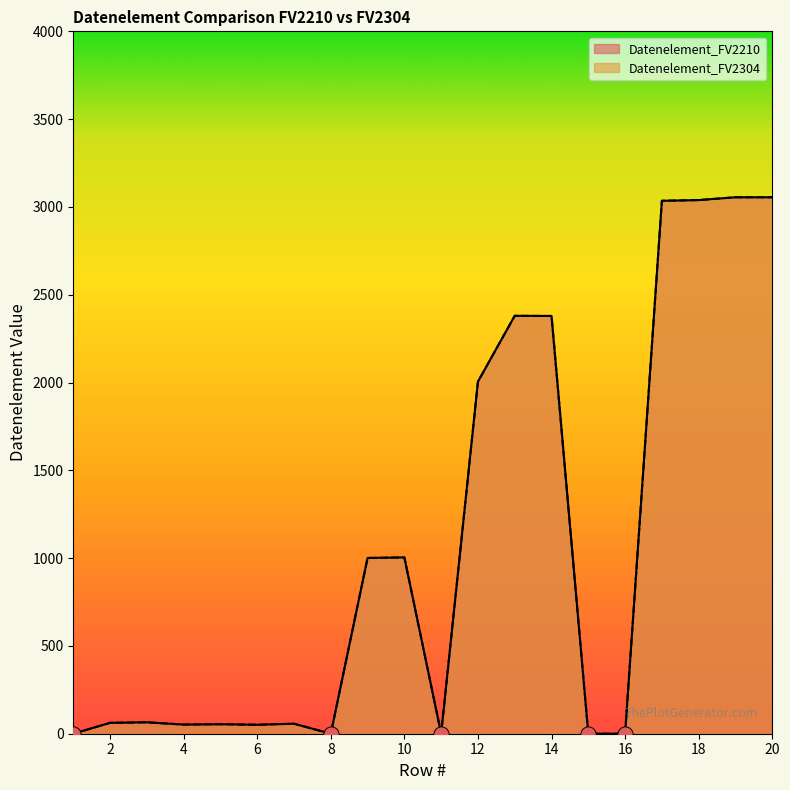

At which category is the sum across all series the highest?

19